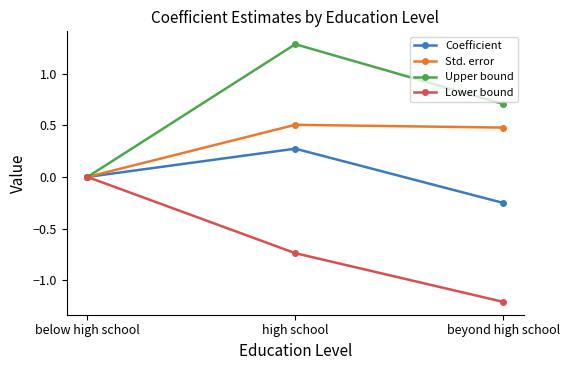

At which category is the sum across all series the highest?

high school